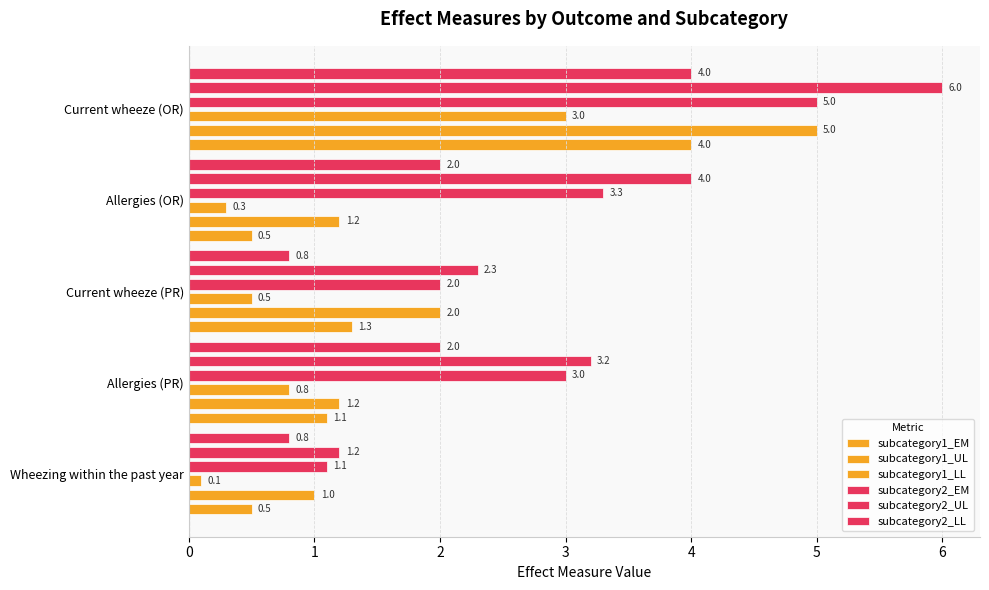

The value of subcategory1_LL at Wheezing within the past year is 0.2. True or false?

False